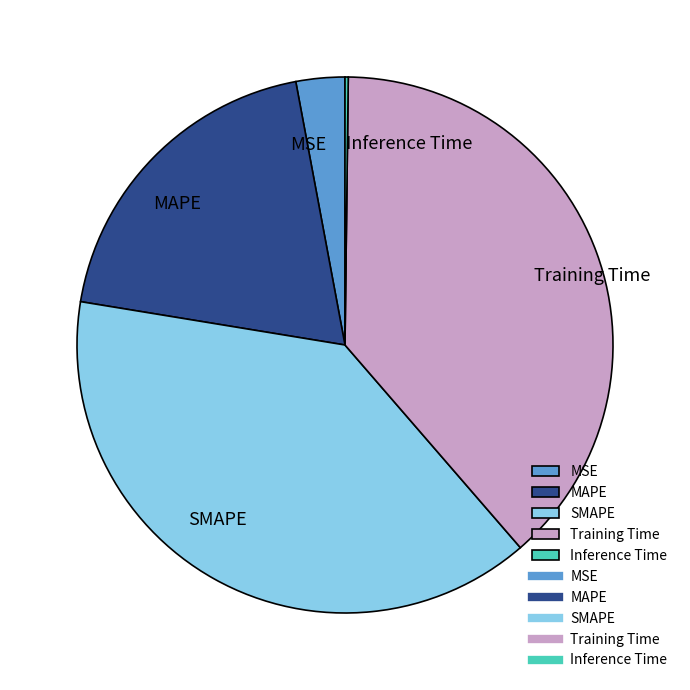

Is it true that Training Time is 30% of the pie?

False